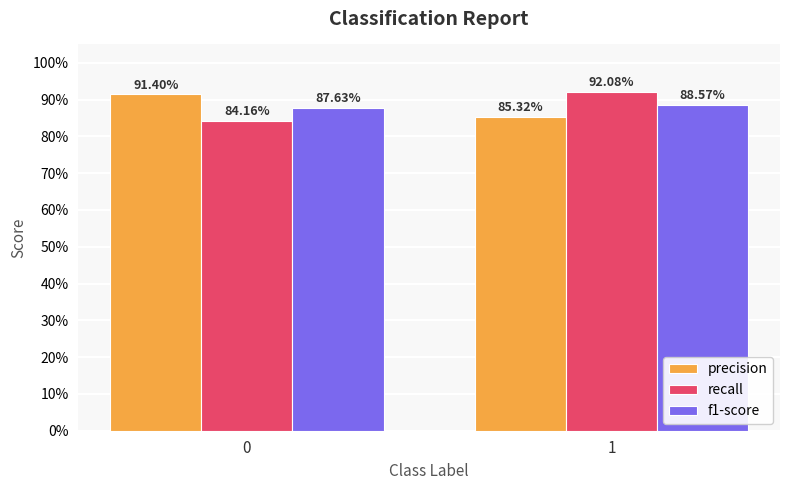

Reading left to right, transcribe all the data shown in this chart.

precision: 0=0.9	1=0.9
recall: 0=0.8	1=0.9
f1-score: 0=0.9	1=0.9